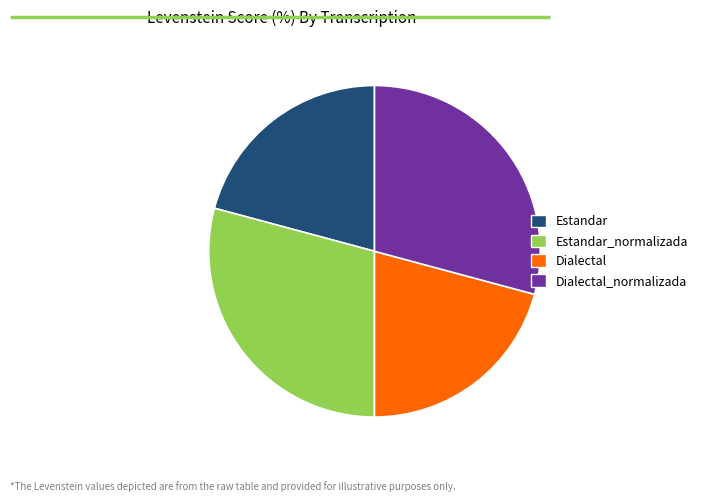

Combined, do Dialectal_normalizada and Estandar_normalizada account for over 50%?

Yes